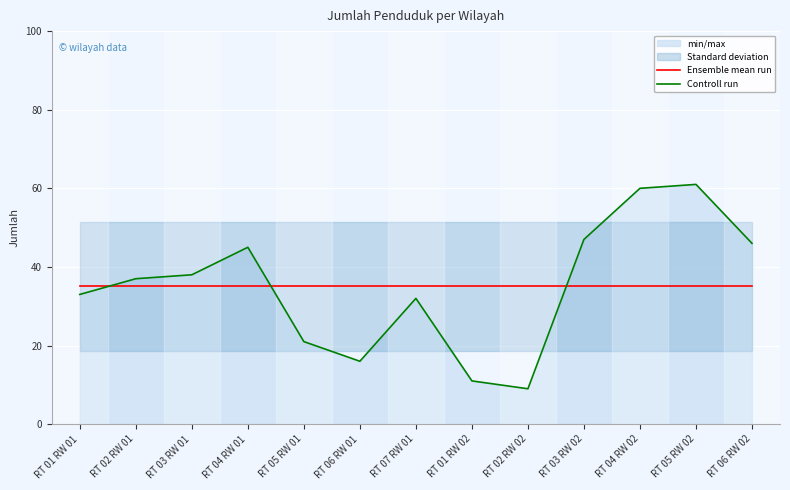

How many interior local peaks does the Controll run series have?

3